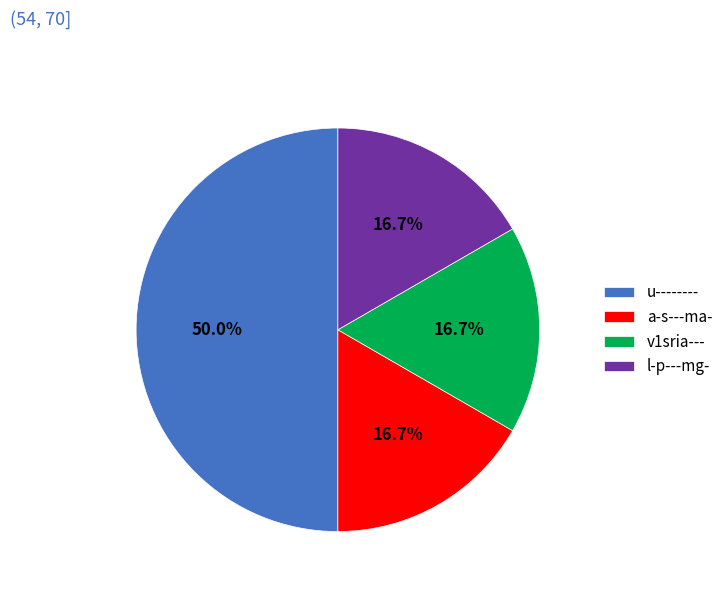

Which category has the biggest portion of the pie?

u--------